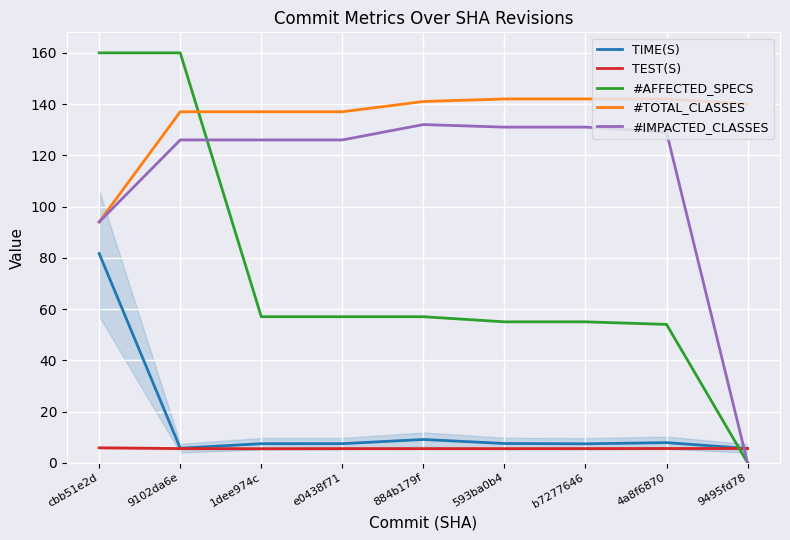

What is the label of the 6th point from the left?

593ba0b4